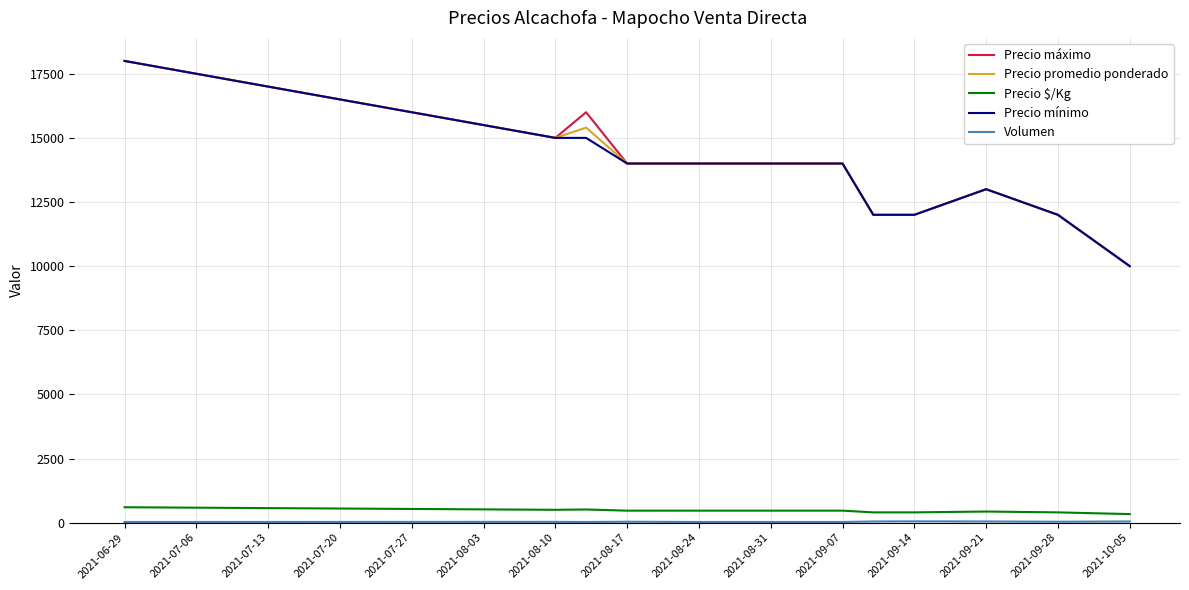

What is the minimum value for Precio máximo?

10000